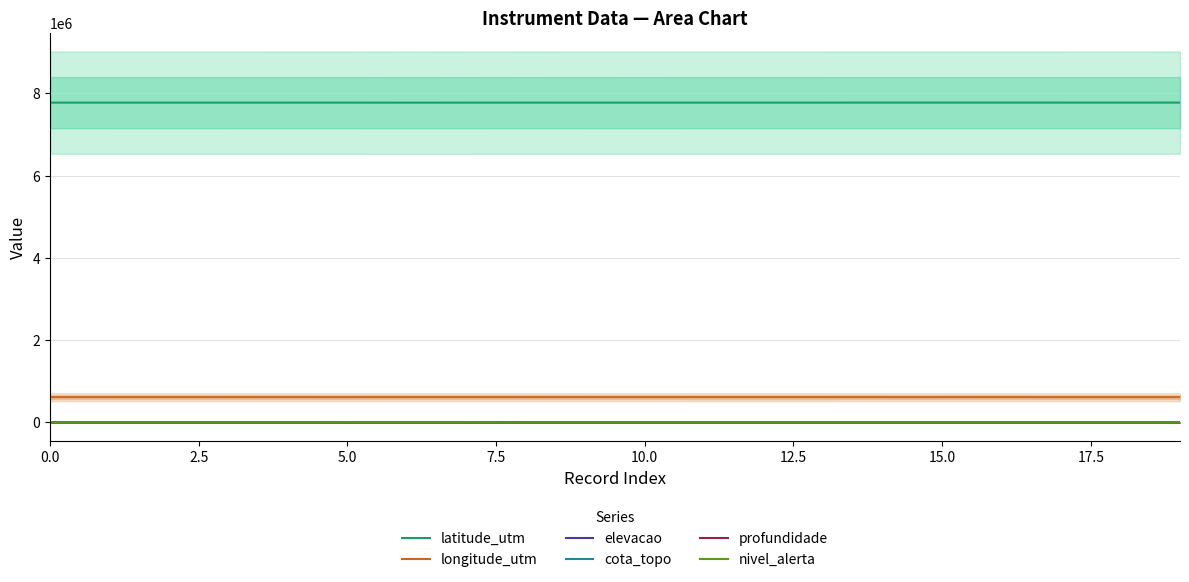

The value of profundidade at 15.0 is 0.0. True or false?

True